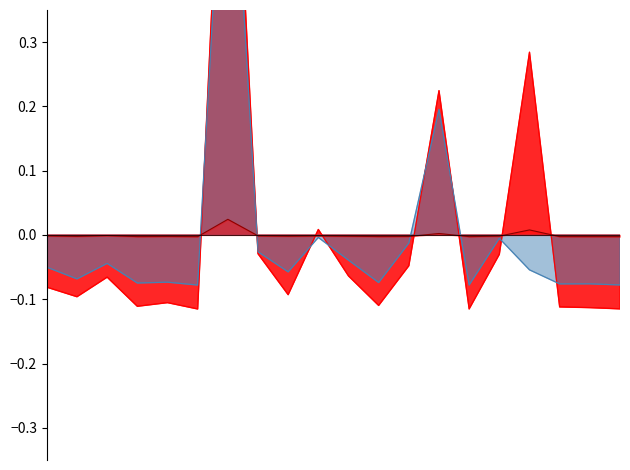

Rank the categories by Recovered value from highest to lowest.

Argentina, Bangladesh, Austria, Belarus, Bahrain, Armenia, Azerbaijan, Algeria, Afghanistan, Belgium, Australia, Albania, Angola, Bahamas, Andorra, Benin, Belize, Bhutan, Barbados, Antigua and Barbuda